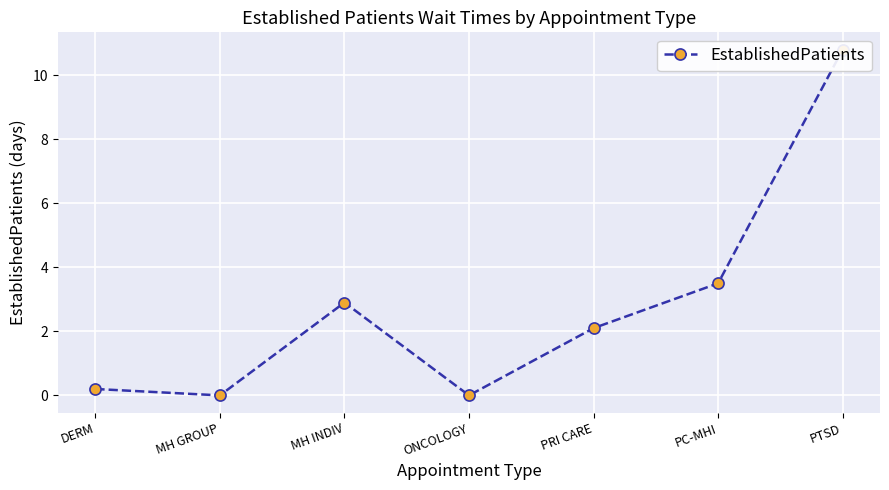

What is the difference between the maximum and minimum values?

10.8